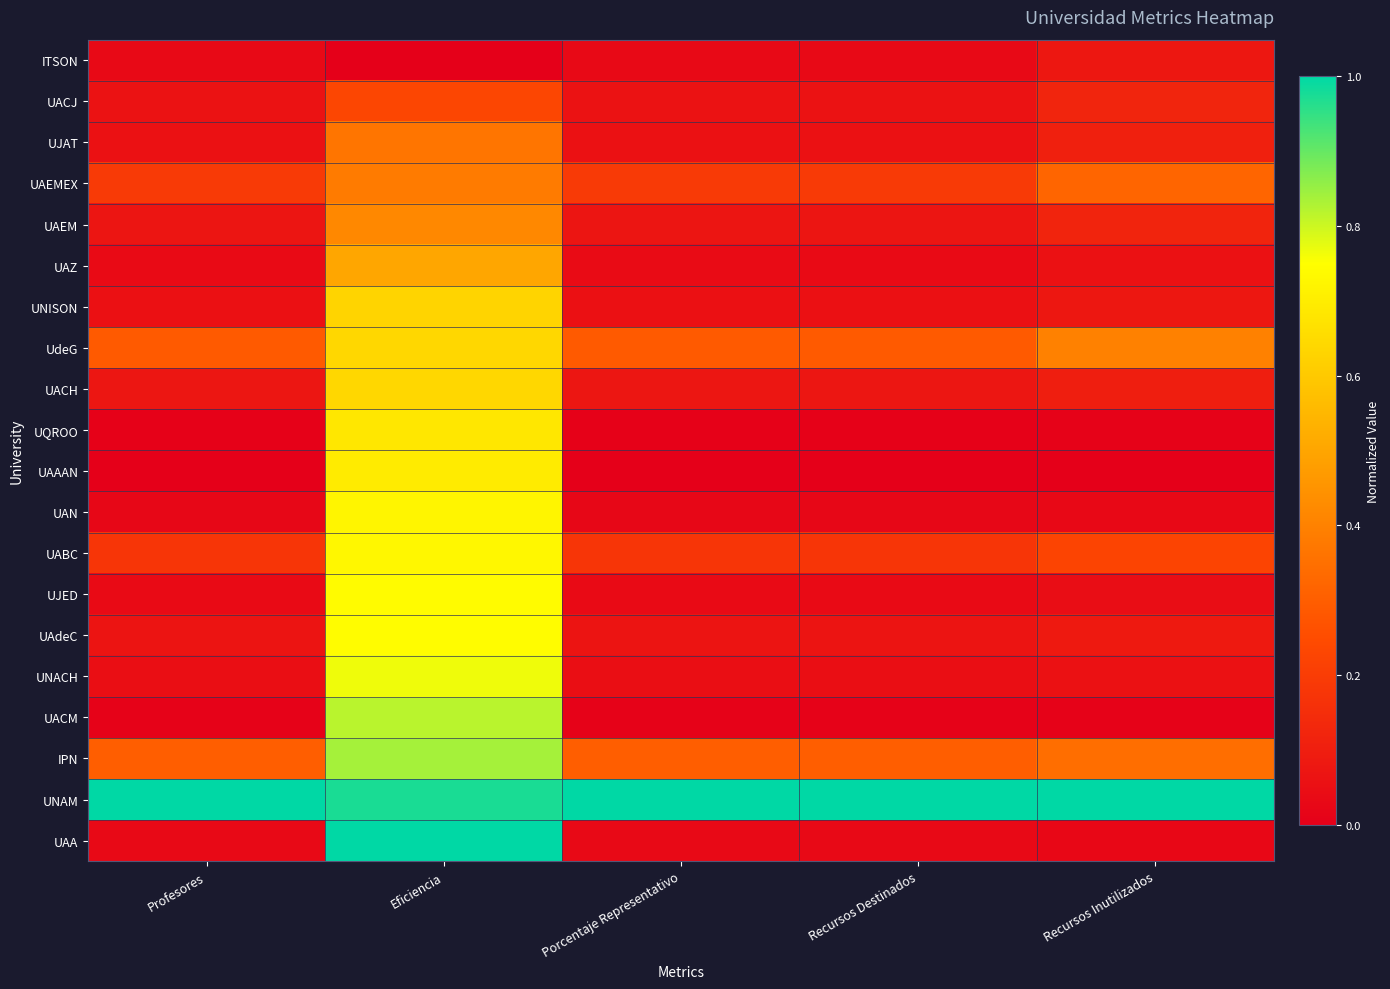

Reading right to left, what are all the values shown in this chart?

ITSON: Recursos Inutilizados=0.1	Recursos Destinados=0.0	Porcentaje Representativo=0.0	Eficiencia=0.0	Profesores=0.0
UACJ: Recursos Inutilizados=0.1	Recursos Destinados=0.1	Porcentaje Representativo=0.1	Eficiencia=0.2	Profesores=0.1
UJAT: Recursos Inutilizados=0.1	Recursos Destinados=0.1	Porcentaje Representativo=0.1	Eficiencia=0.4	Profesores=0.1
UAEMEX: Recursos Inutilizados=0.3	Recursos Destinados=0.2	Porcentaje Representativo=0.2	Eficiencia=0.4	Profesores=0.2
UAEM: Recursos Inutilizados=0.1	Recursos Destinados=0.1	Porcentaje Representativo=0.1	Eficiencia=0.4	Profesores=0.1
UAZ: Recursos Inutilizados=0.1	Recursos Destinados=0.0	Porcentaje Representativo=0.0	Eficiencia=0.5	Profesores=0.0
UNISON: Recursos Inutilizados=0.1	Recursos Destinados=0.1	Porcentaje Representativo=0.1	Eficiencia=0.6	Profesores=0.1
UdeG: Recursos Inutilizados=0.4	Recursos Destinados=0.3	Porcentaje Representativo=0.3	Eficiencia=0.6	Profesores=0.3
UACH: Recursos Inutilizados=0.1	Recursos Destinados=0.1	Porcentaje Representativo=0.1	Eficiencia=0.6	Profesores=0.1
UQROO: Recursos Inutilizados=0.0	Recursos Destinados=0.0	Porcentaje Representativo=0.0	Eficiencia=0.7	Profesores=0.0
UAAAN: Recursos Inutilizados=0.0	Recursos Destinados=0.0	Porcentaje Representativo=0.0	Eficiencia=0.7	Profesores=0.0
UAN: Recursos Inutilizados=0.0	Recursos Destinados=0.0	Porcentaje Representativo=0.0	Eficiencia=0.7	Profesores=0.0
UABC: Recursos Inutilizados=0.2	Recursos Destinados=0.2	Porcentaje Representativo=0.2	Eficiencia=0.7	Profesores=0.2
UJED: Recursos Inutilizados=0.0	Recursos Destinados=0.0	Porcentaje Representativo=0.0	Eficiencia=0.7	Profesores=0.0
UAdeC: Recursos Inutilizados=0.1	Recursos Destinados=0.1	Porcentaje Representativo=0.1	Eficiencia=0.7	Profesores=0.1
UNACH: Recursos Inutilizados=0.1	Recursos Destinados=0.0	Porcentaje Representativo=0.1	Eficiencia=0.8	Profesores=0.0
UACM: Recursos Inutilizados=0.0	Recursos Destinados=0.0	Porcentaje Representativo=0.0	Eficiencia=0.8	Profesores=0.0
IPN: Recursos Inutilizados=0.3	Recursos Destinados=0.3	Porcentaje Representativo=0.3	Eficiencia=0.8	Profesores=0.3
UNAM: Recursos Inutilizados=1.0	Recursos Destinados=1.0	Porcentaje Representativo=1.0	Eficiencia=1.0	Profesores=1.0
UAA: Recursos Inutilizados=0.0	Recursos Destinados=0.0	Porcentaje Representativo=0.0	Eficiencia=1.0	Profesores=0.0